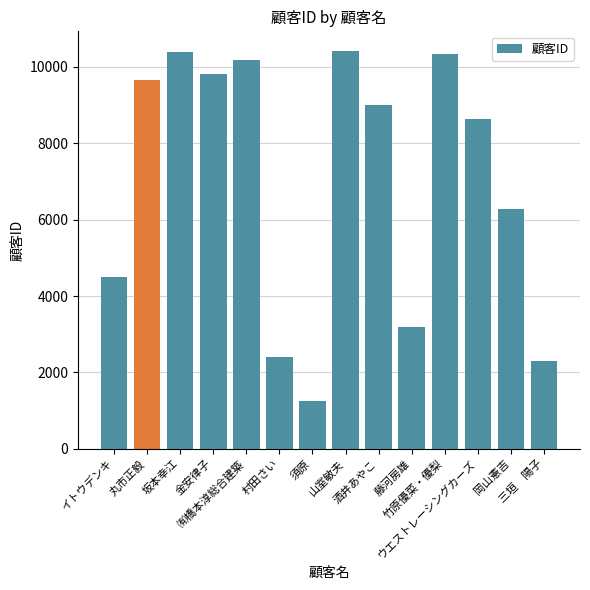

What position from the left is 金安律子?

4